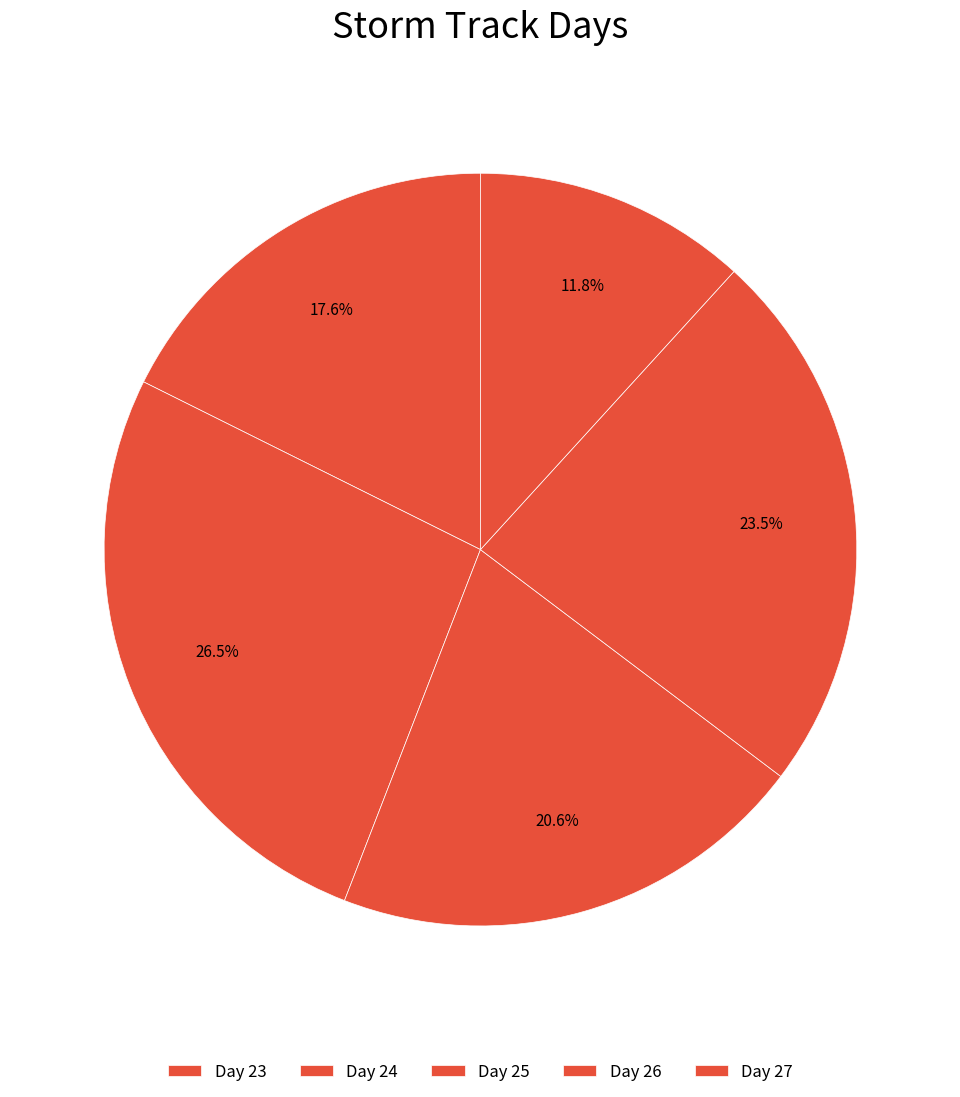

Count the number of slices in the pie.

5